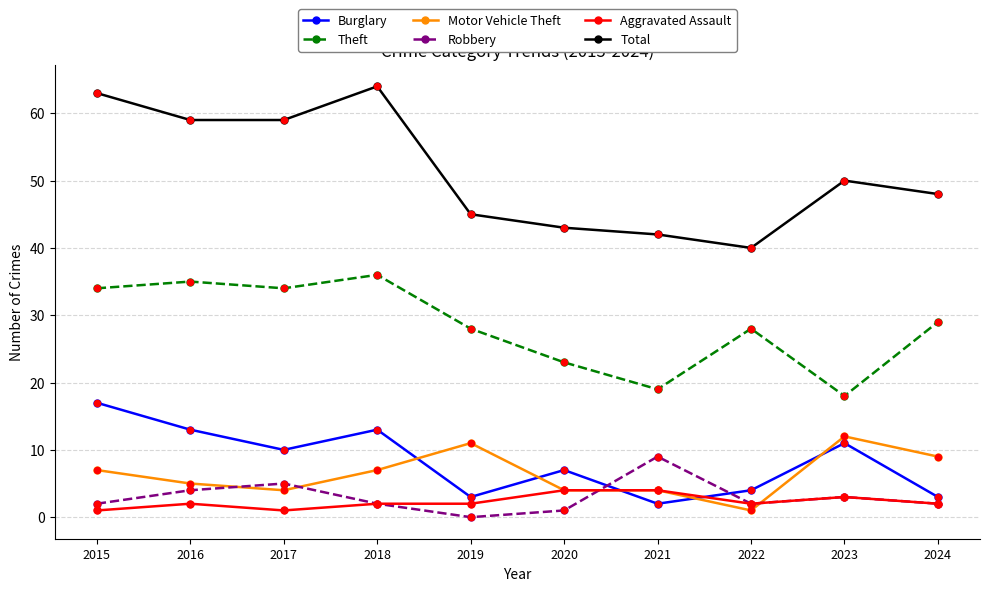

What is the total value across all series at 2015?

124